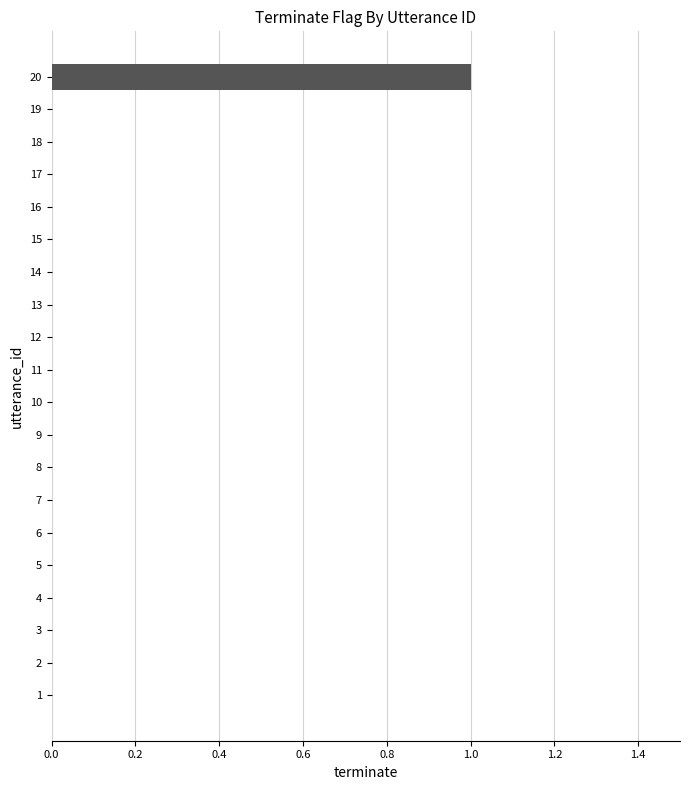

How many series are shown in this chart?

1